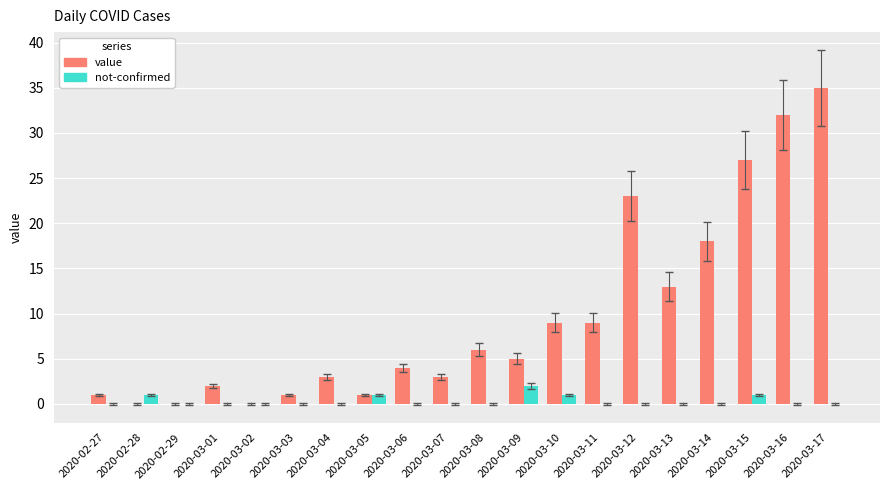

What is the spread (max minus min) of values at 2020-03-07?

3